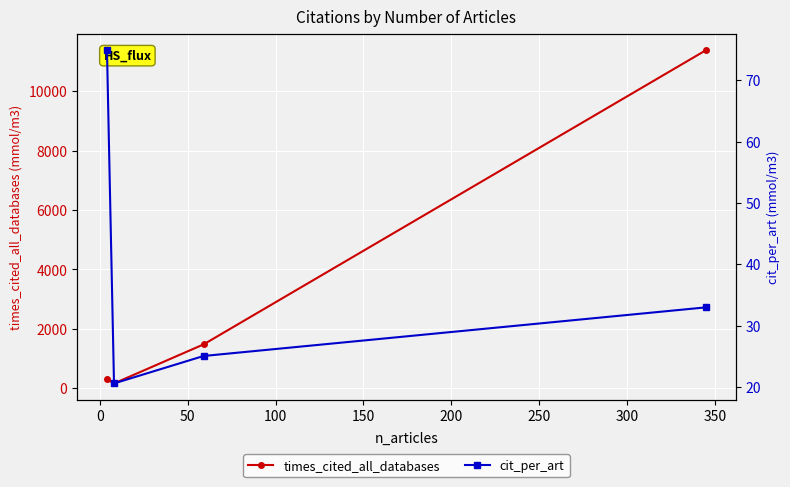

True or false: times_cited_all_databases has more than 0 points higher than both neighbors.

False